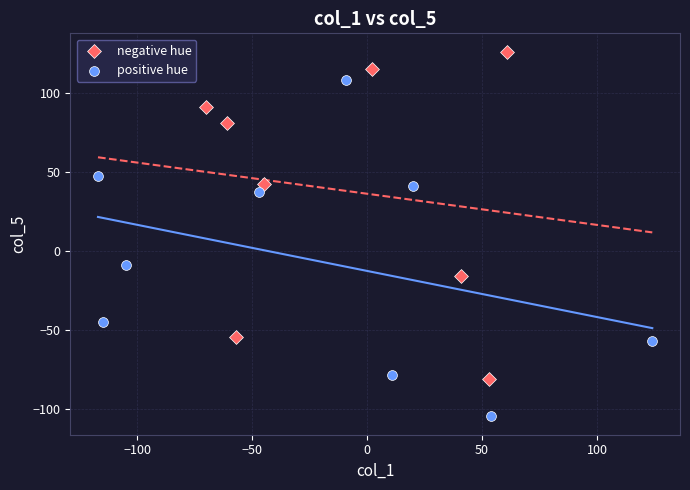

Which series contains the lowest Y value?

positive hue